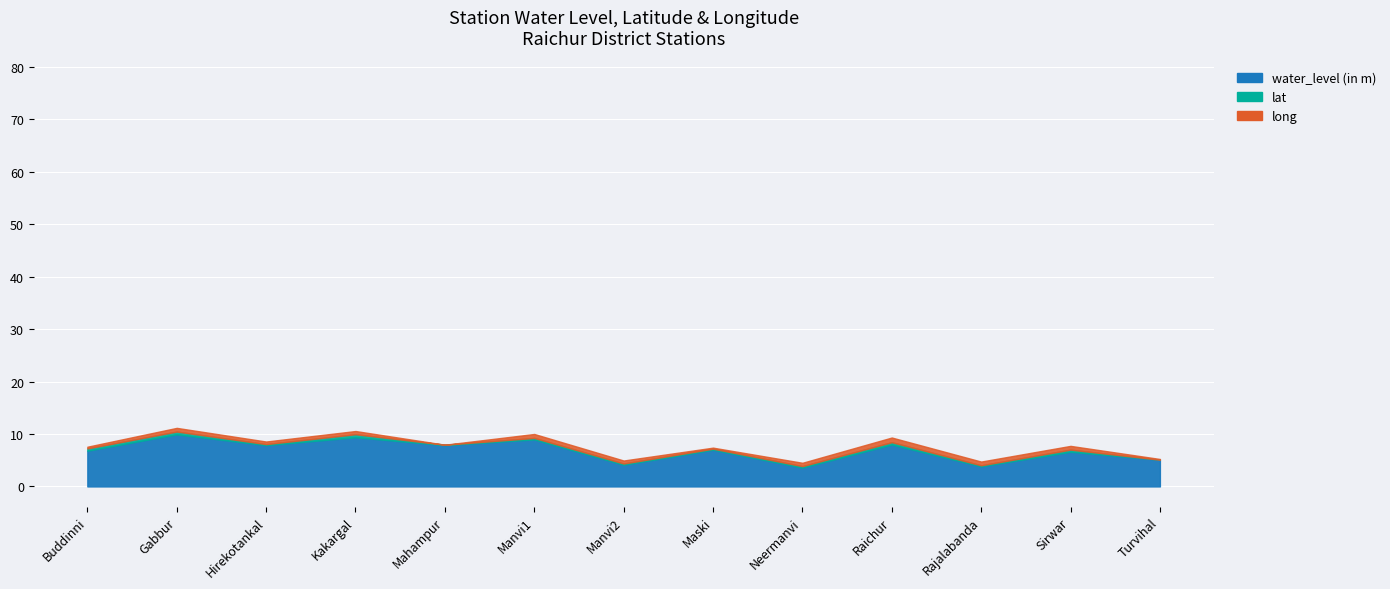

Between Gabbur and Rajalabanda, which series saw the biggest shift?

water_level (in m)